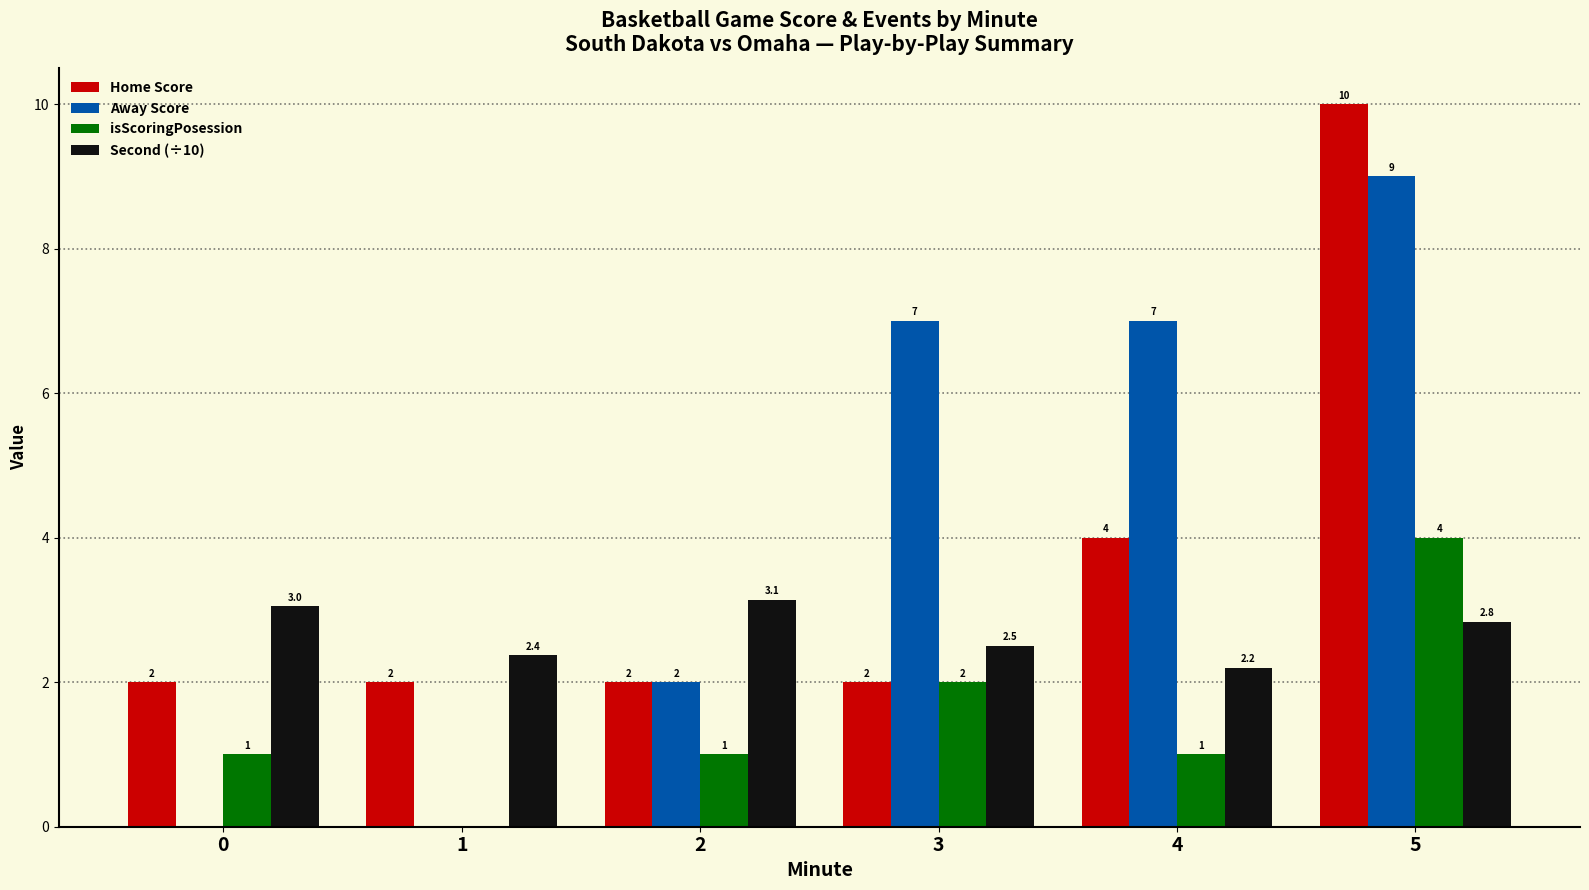

What are all the series names shown in the legend?

Home Score, Away Score, isScoringPosession, Second (÷10)